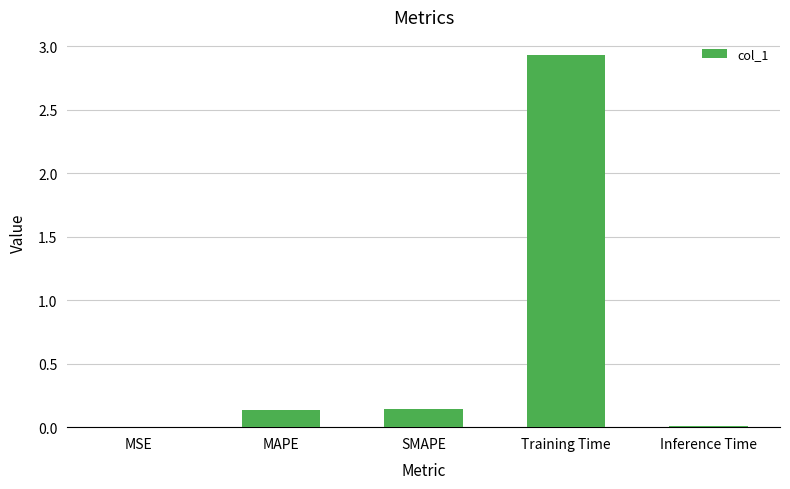

What is the difference between the values at Training Time and MAPE?

2.8